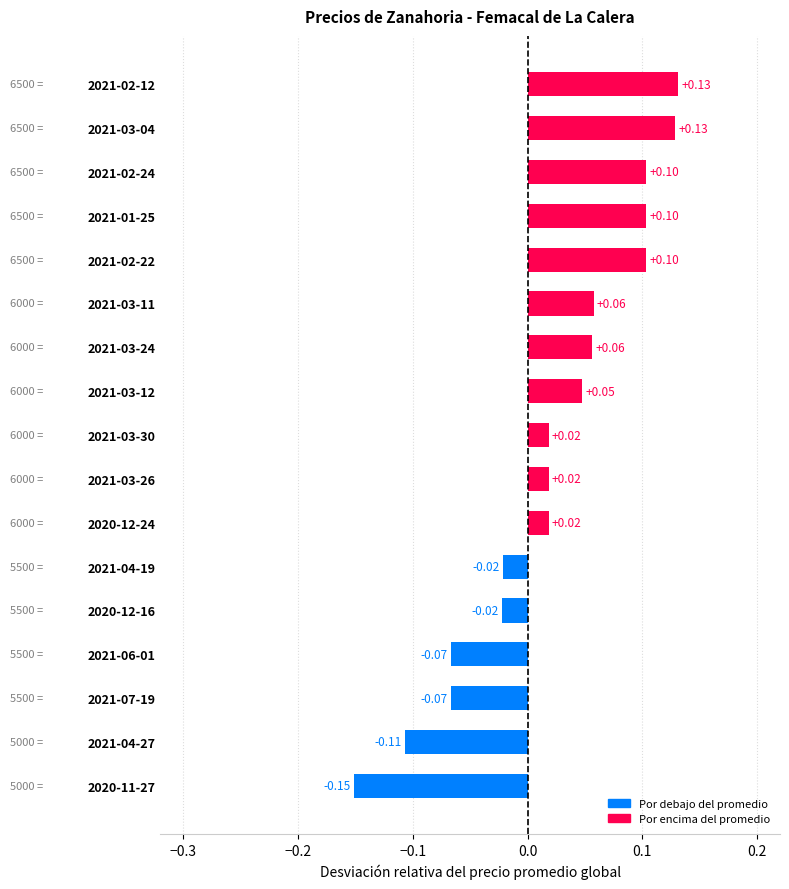

What is the sum of all values?

0.4